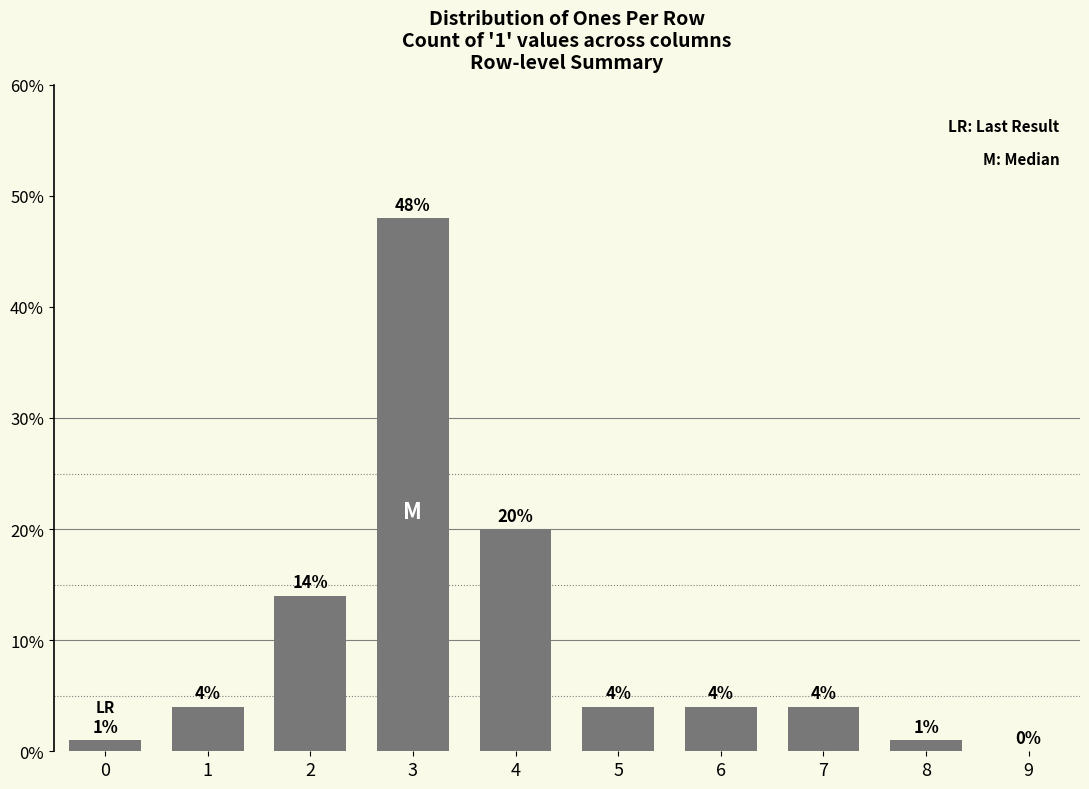

Reading left to right, what are all the values shown in this chart?

0=1.0	1=4.0	2=14.0	3=48.0	4=20.0	5=4.0	6=4.0	7=4.0	8=1.0	9=0.0